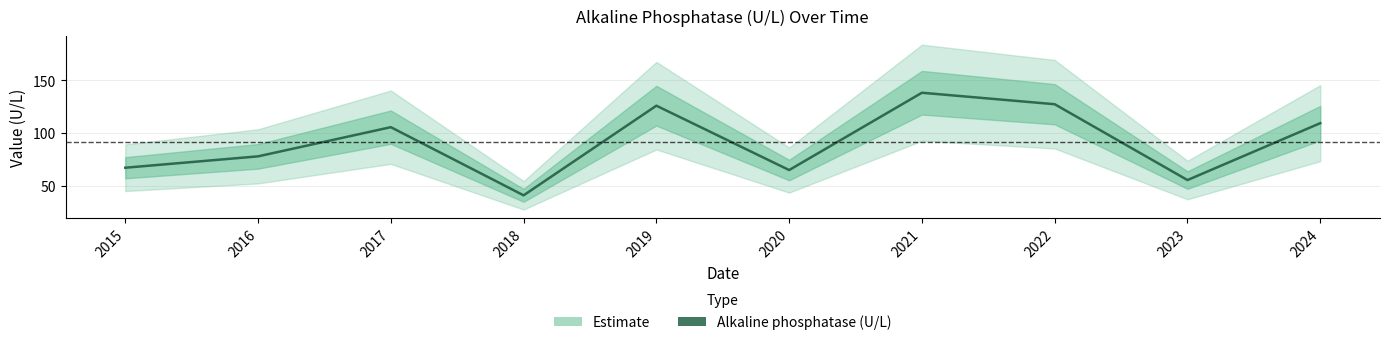

The value at 2019 is 35.1. True or false?

False